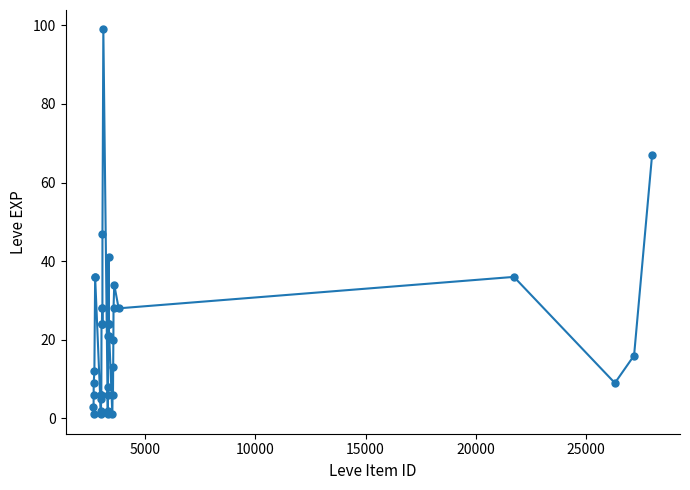

What Y value in the scatter plot is closest to 50?

47